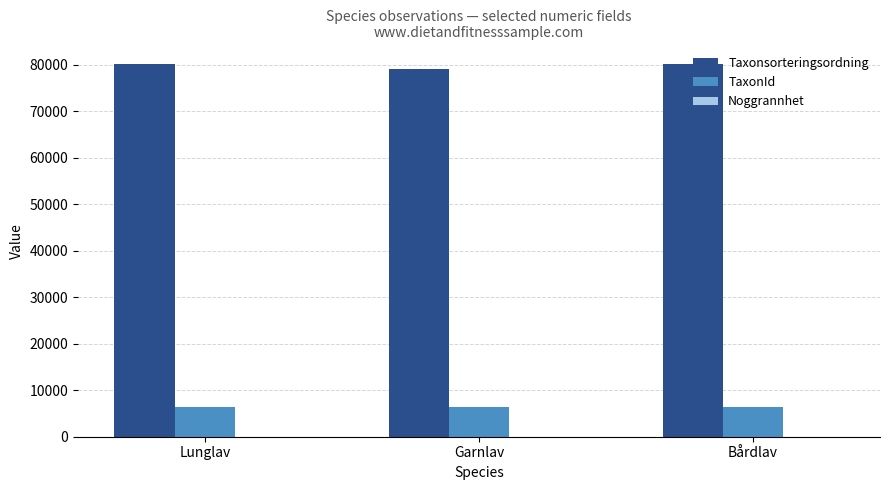

Is the value of Taxonsorteringsordning at Lunglav greater than the value of TaxonId at Bårdlav?

Yes